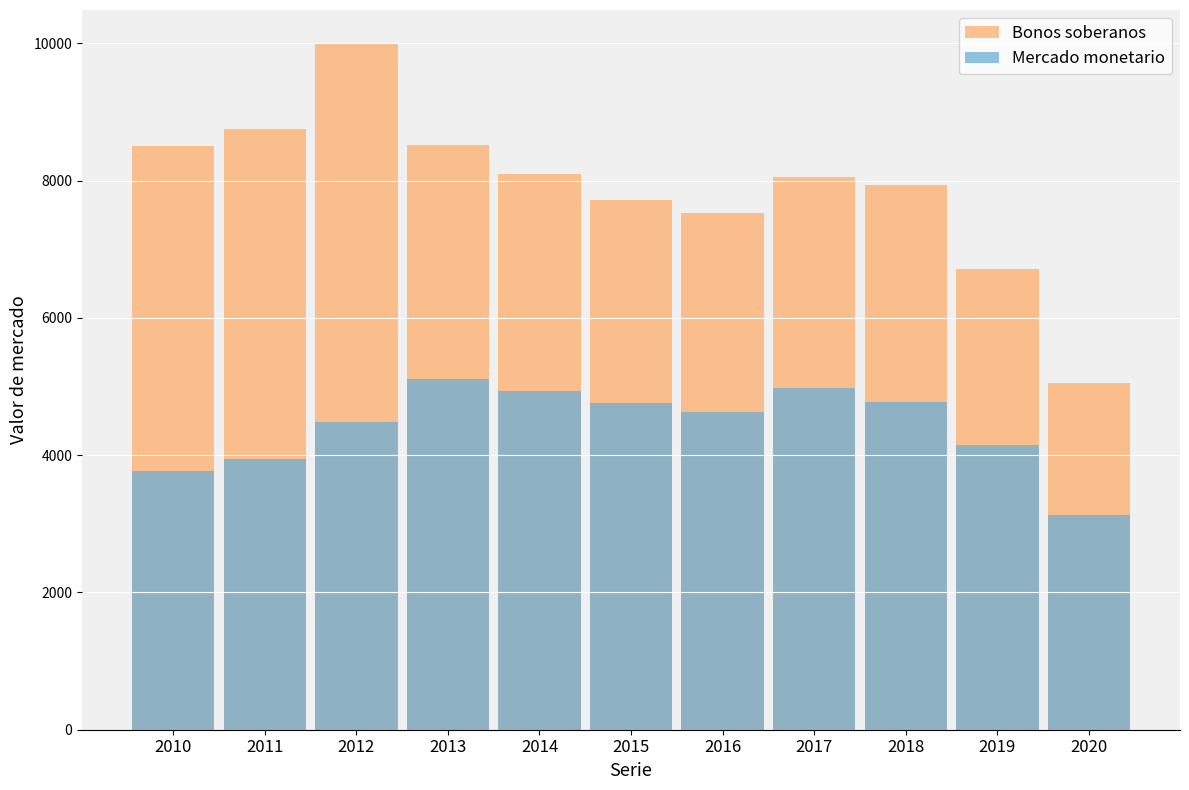

At which label is Bonos soberanos closest to 7522?

2016